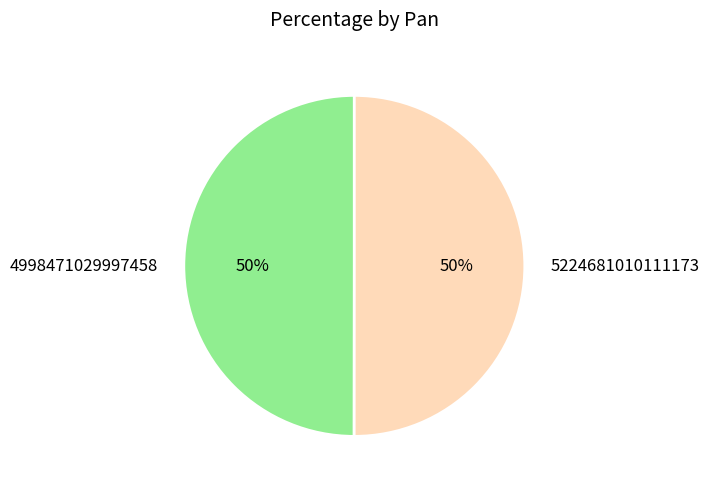

True or false: 4998471029997458 accounts for 50% of the total.

True